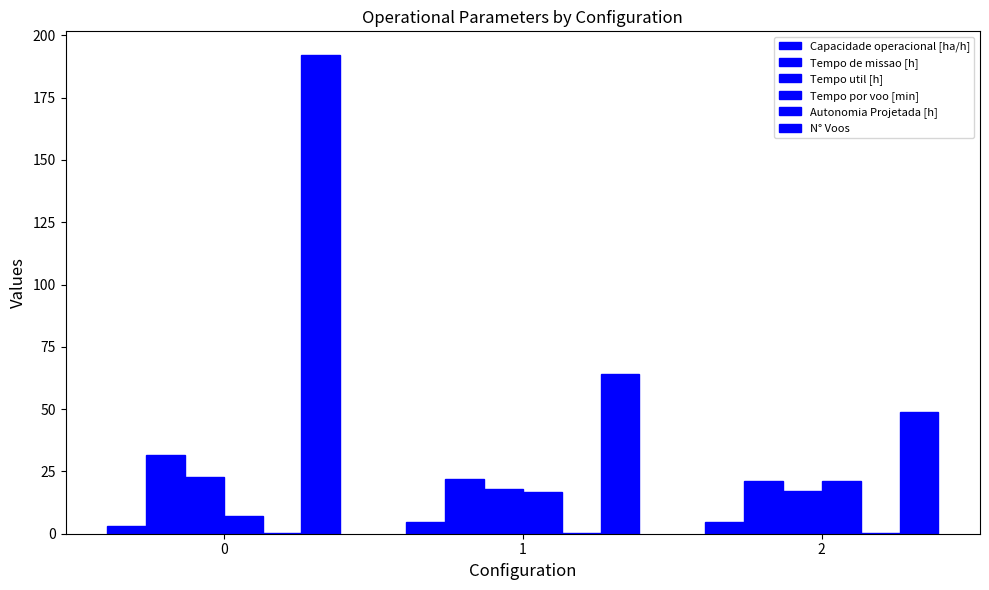

Reading left to right, transcribe all the data shown in this chart.

Capacidade operacional [ha/h]: 0=3.2	1=4.5	2=4.7
Tempo de missao [h]: 0=31.4	1=22.1	2=21.2
Tempo util [h]: 0=22.9	1=17.8	2=17.3
Tempo por voo [min]: 0=7.2	1=16.6	2=21.2
Autonomia Projetada [h]: 0=0.1	1=0.2	2=0.3
N° Voos: 0=192.0	1=64.0	2=49.0